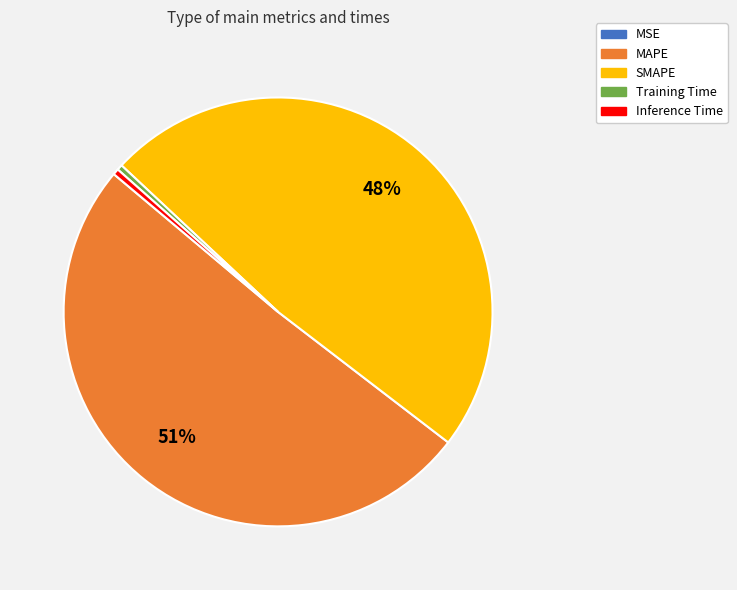

To the nearest percent, what percentage of the pie is SMAPE?

48%